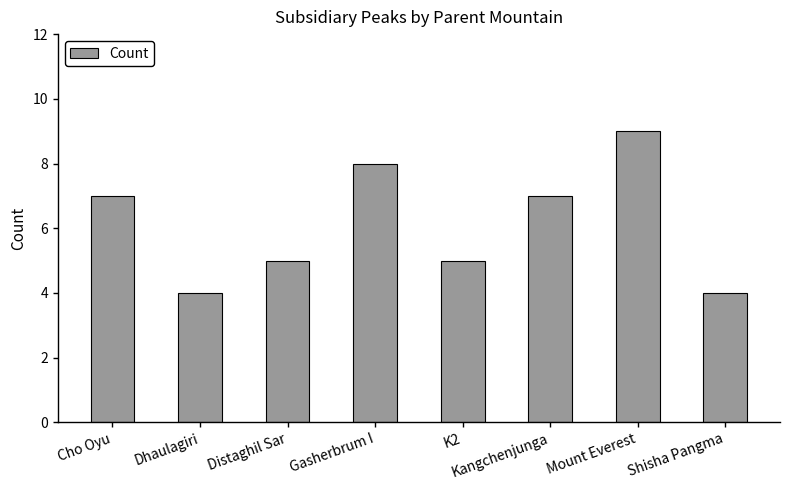

What is the sum of the values at Kangchenjunga and Cho Oyu?

14